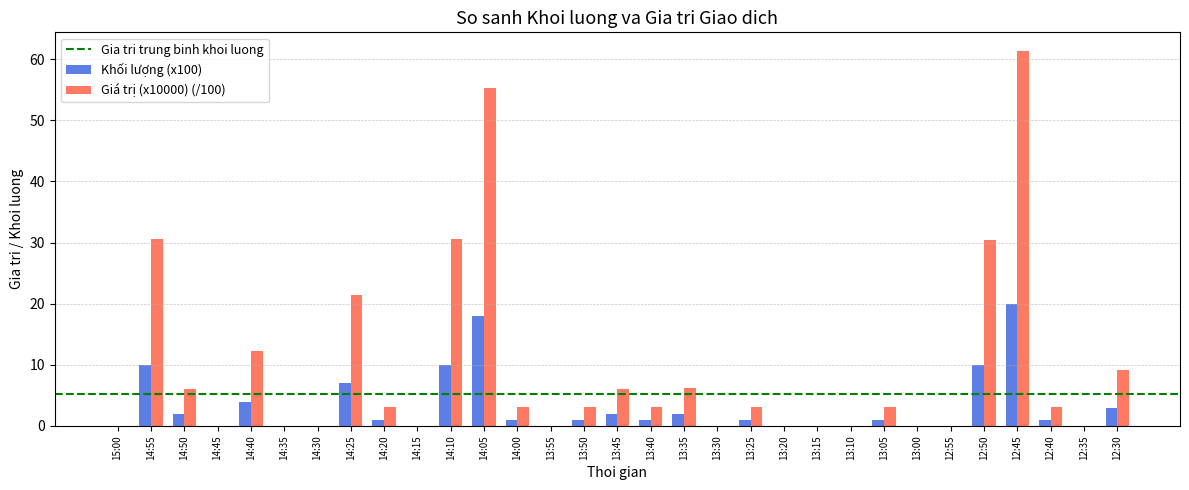

How many groups of bars are there?

31